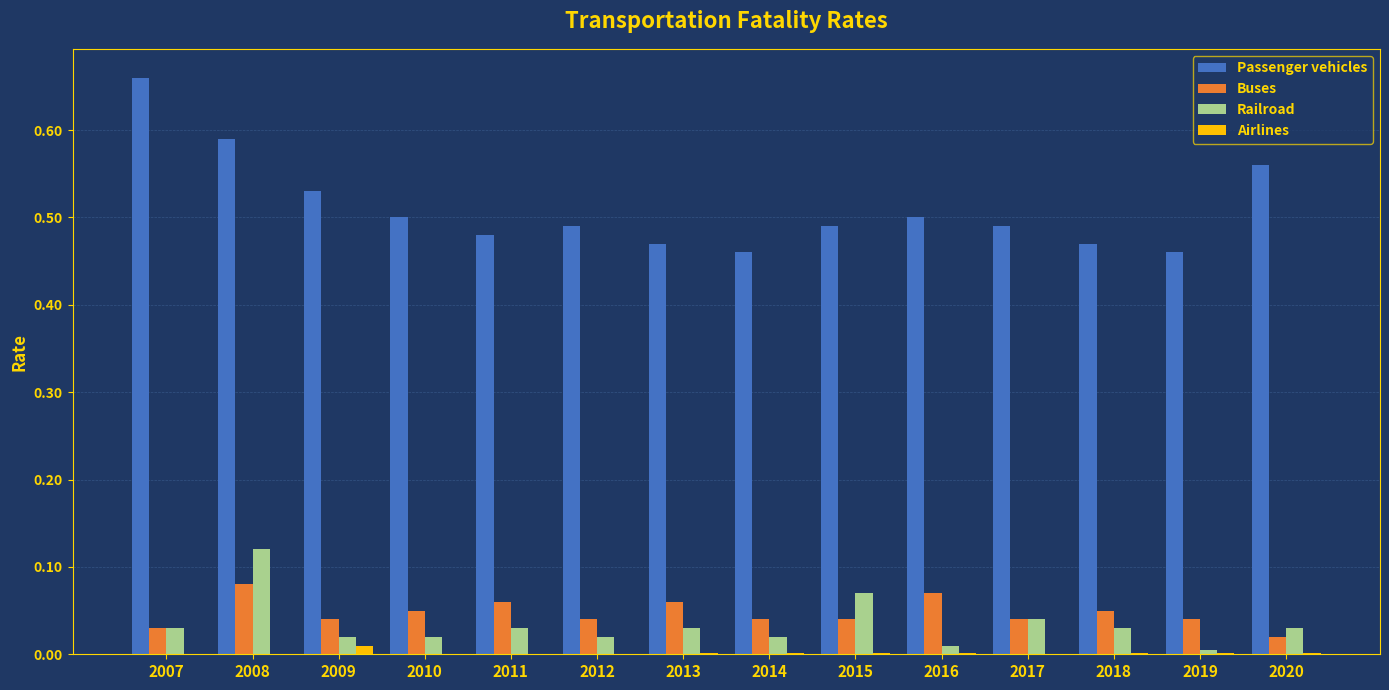

Which series has the widest spread of values?

Passenger vehicles